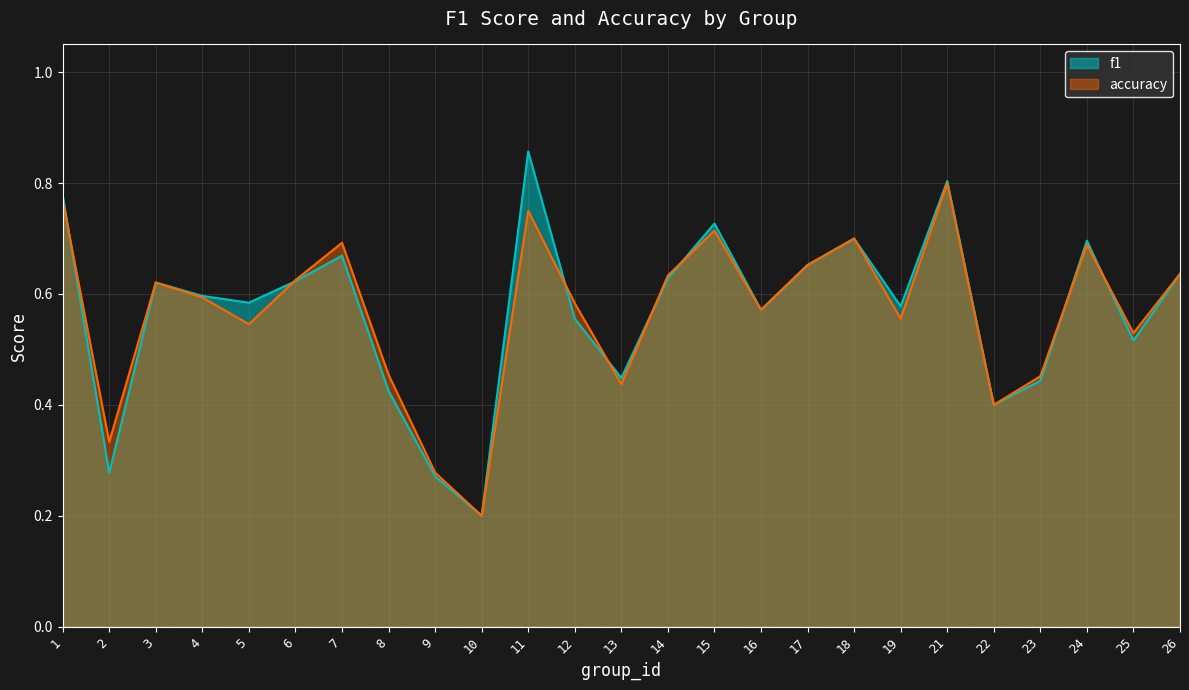

Where is accuracy nearest to the value 0?

10